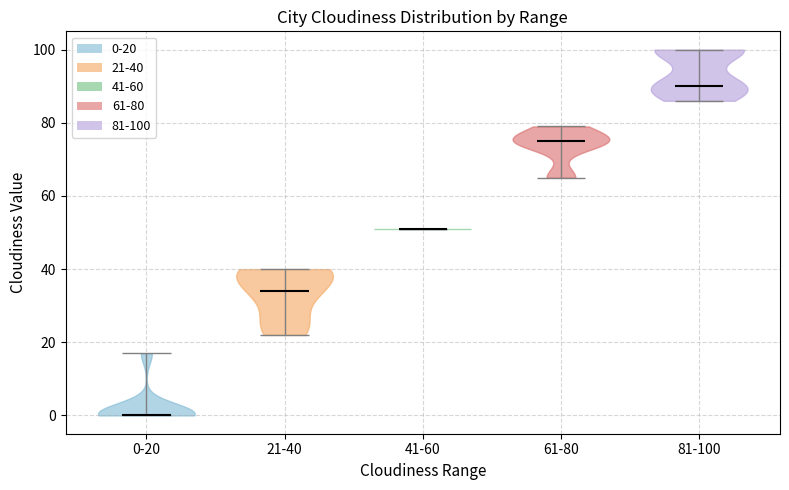

Reading left to right, read every violin against the y-axis: where its median line is, and the lowest and highest points it reaches. The values are not printed on the chart, so give them approximately, as read against the axis.

0-20: median line 0, lowest point 0, highest point 18
21-40: median line 34, lowest point 22, highest point 40
41-60: median line 52, lowest point 52, highest point 52
61-80: median line 76, lowest point 66, highest point 80
81-100: median line 90, lowest point 86, highest point 100